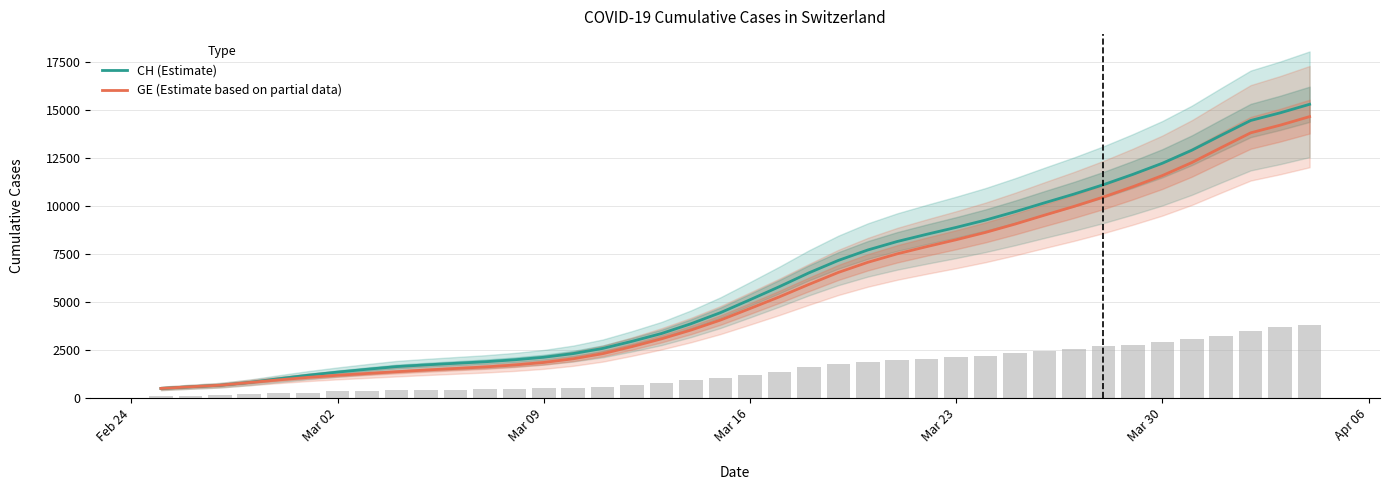

Does the chart contain stacked bars?

No